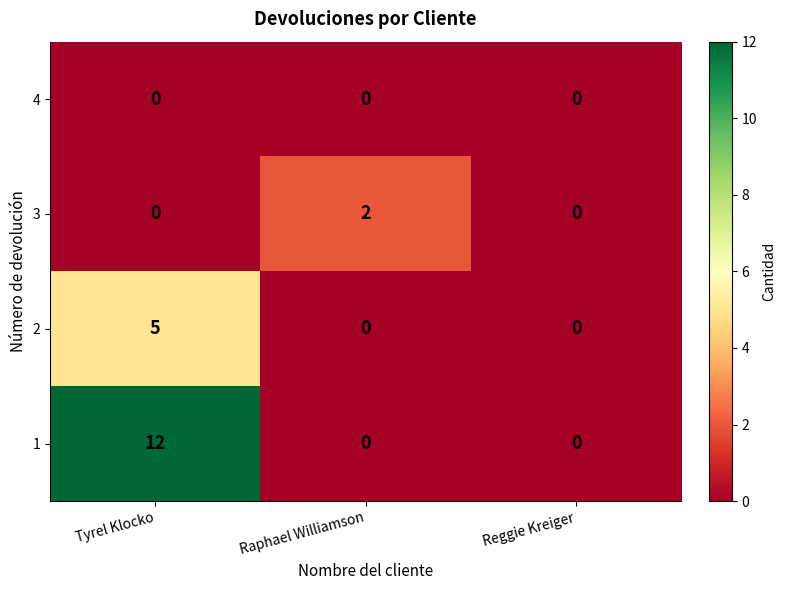

Reading right to left, what are all the values shown in this chart?

4: 0	0	0
3: 0	2	0
2: 0	0	5
1: 0	0	12